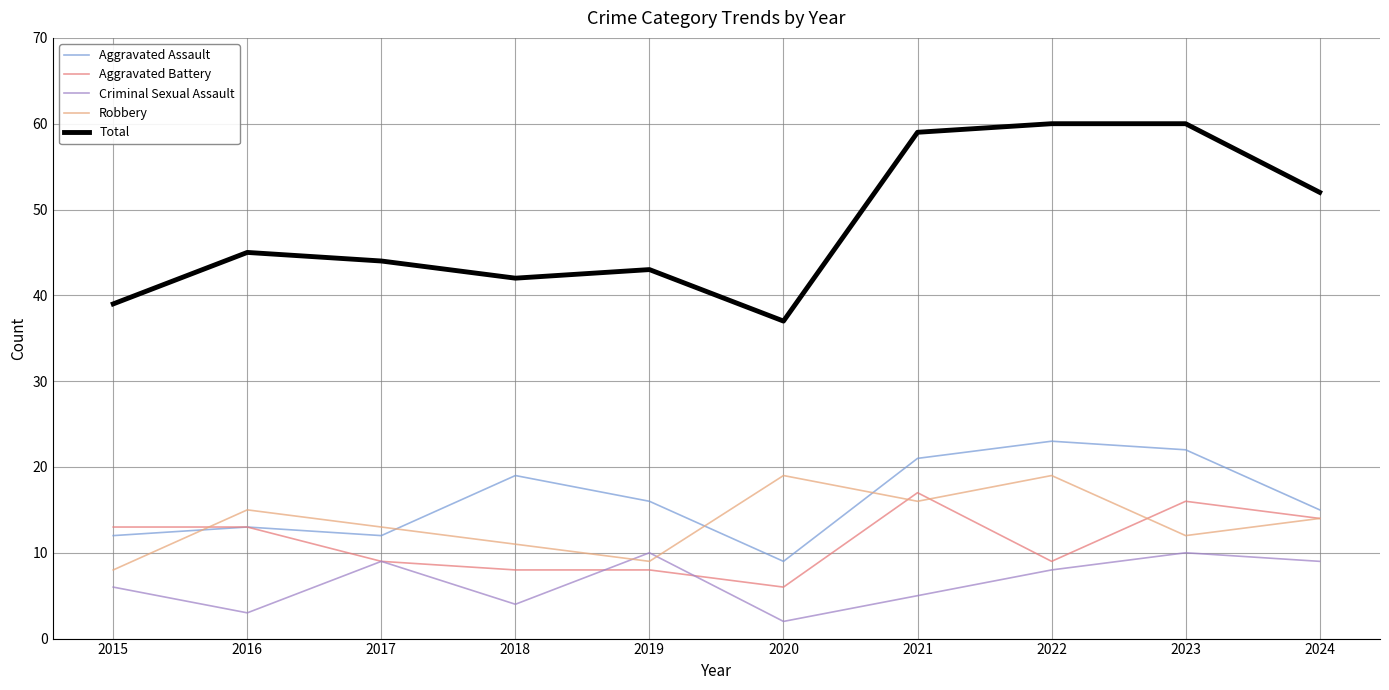

True or false: Aggravated Assault and Total cross at least once.

False